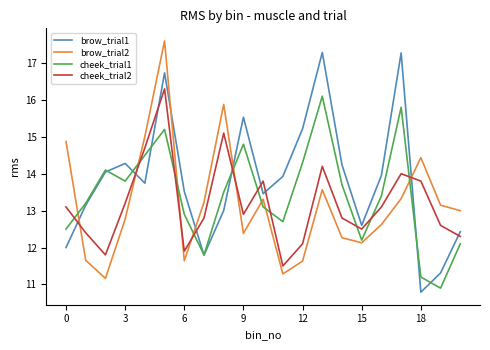

What is the difference between the maximum and minimum values in the brow_trial1 series?

6.5